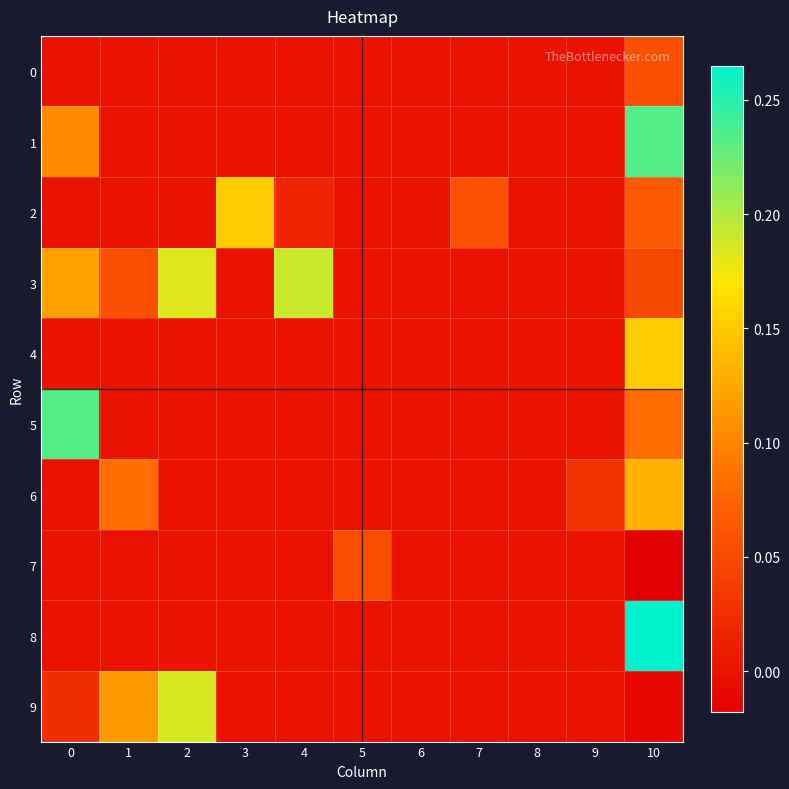

Reading left to right, list all the values displayed in this chart.

0: 0=0.0	1=0.0	2=0.0	3=0.0	4=0.0	5=0.0	6=0.0	7=0.0	8=0.0	9=0.0	10=0.1
1: 0=0.1	1=0.0	2=0.0	3=0.0	4=0.0	5=0.0	6=0.0	7=0.0	8=0.0	9=0.0	10=0.2
2: 0=0.0	1=0.0	2=0.0	3=0.2	4=0.0	5=0.0	6=0.0	7=0.1	8=0.0	9=0.0	10=0.1
3: 0=0.1	1=0.1	2=0.2	3=0.0	4=0.2	5=0.0	6=0.0	7=0.0	8=0.0	9=0.0	10=0.0
4: 0=0.0	1=0.0	2=0.0	3=0.0	4=0.0	5=0.0	6=0.0	7=0.0	8=0.0	9=0.0	10=0.2
5: 0=0.2	1=0.0	2=0.0	3=0.0	4=0.0	5=0.0	6=0.0	7=0.0	8=0.0	9=0.0	10=0.1
6: 0=0.0	1=0.1	2=0.0	3=0.0	4=0.0	5=0.0	6=0.0	7=0.0	8=0.0	9=0.0	10=0.1
7: 0=0.0	1=0.0	2=0.0	3=0.0	4=0.0	5=0.1	6=0.0	7=0.0	8=0.0	9=0.0	10=-0.0
8: 0=0.0	1=0.0	2=0.0	3=0.0	4=0.0	5=0.0	6=0.0	7=0.0	8=0.0	9=0.0	10=0.3
9: 0=0.0	1=0.1	2=0.2	3=0.0	4=0.0	5=0.0	6=0.0	7=0.0	8=0.0	9=0.0	10=-0.0